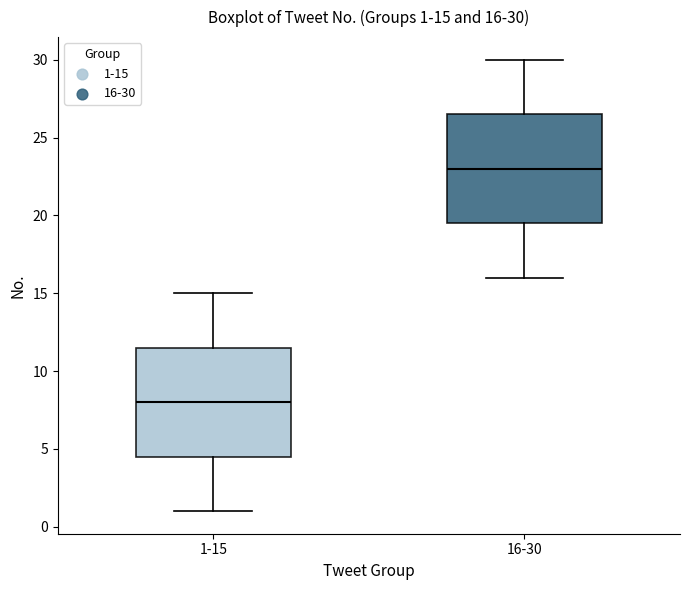

Which box has the lowest median line?

1-15